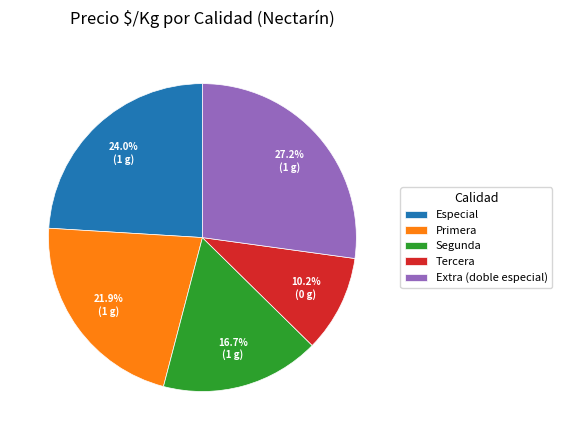

Between Especial and Segunda, which is larger?

Especial